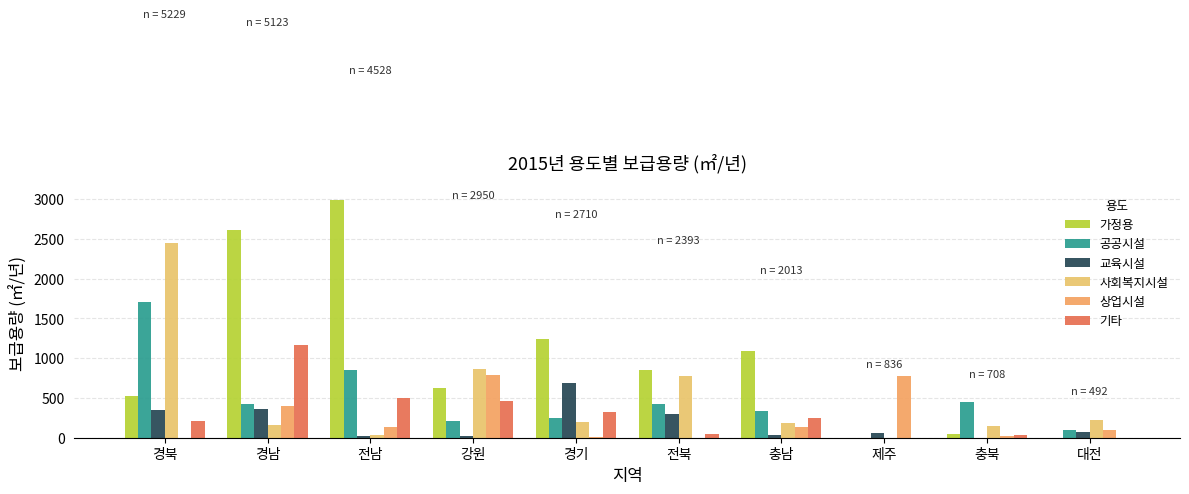

The value of 가정용 at 전남 is 2989.8. True or false?

True